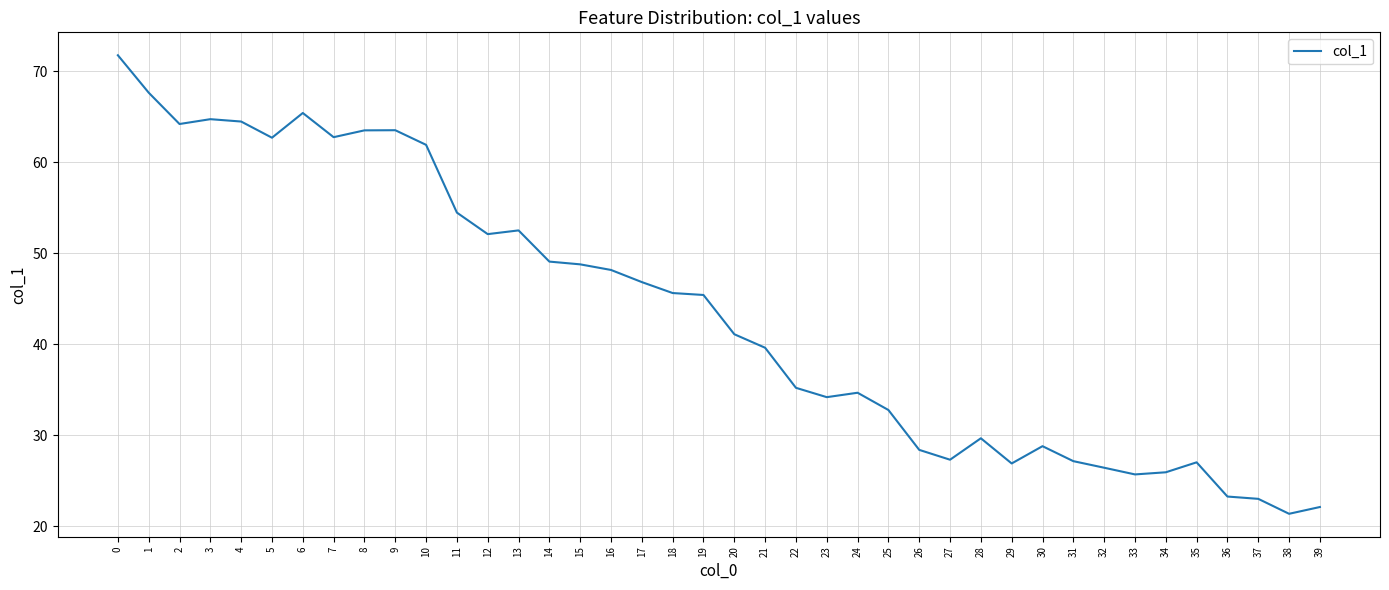

What is the average value?

43.4